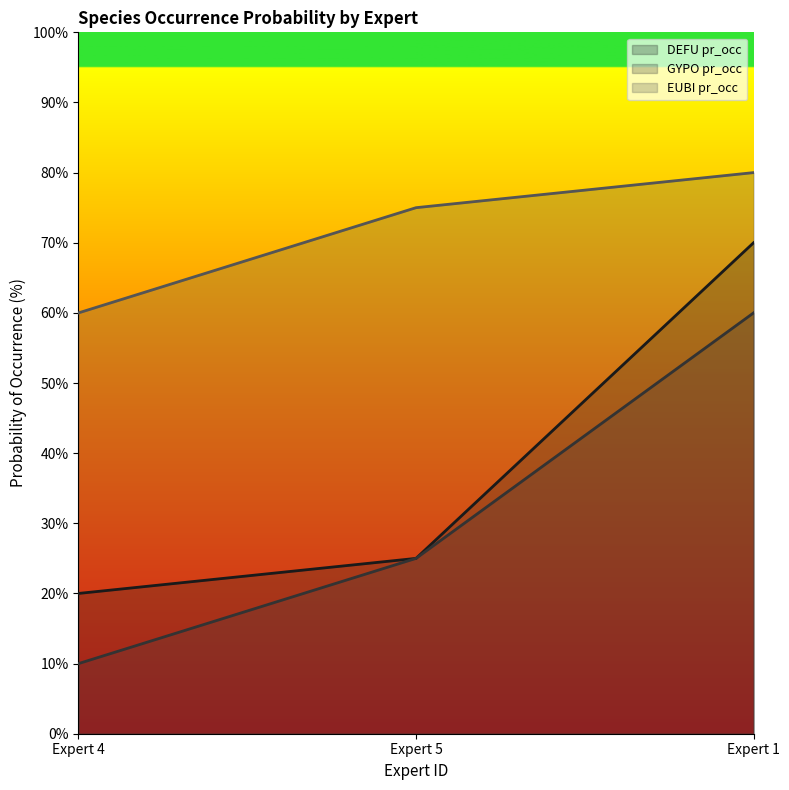

Which has a higher value, Expert 5 or Expert 1?

Expert 1